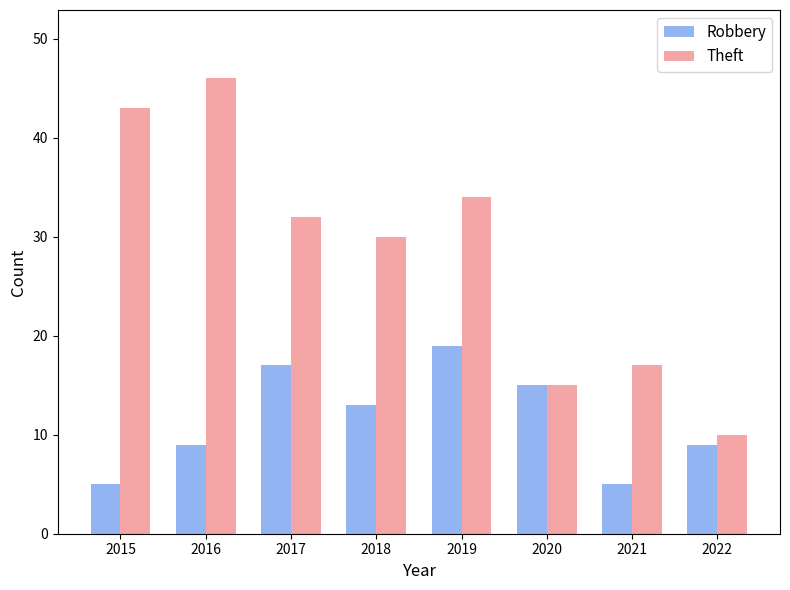

Reading right to left, what are all the values shown in this chart?

Robbery: 9	5	15	19	13	17	9	5
Theft: 10	17	15	34	30	32	46	43